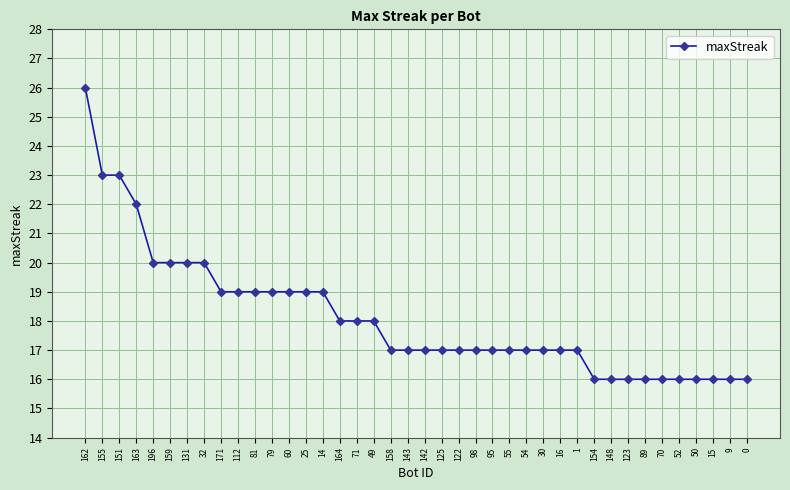

Which has a higher value, 125 or 155?

155